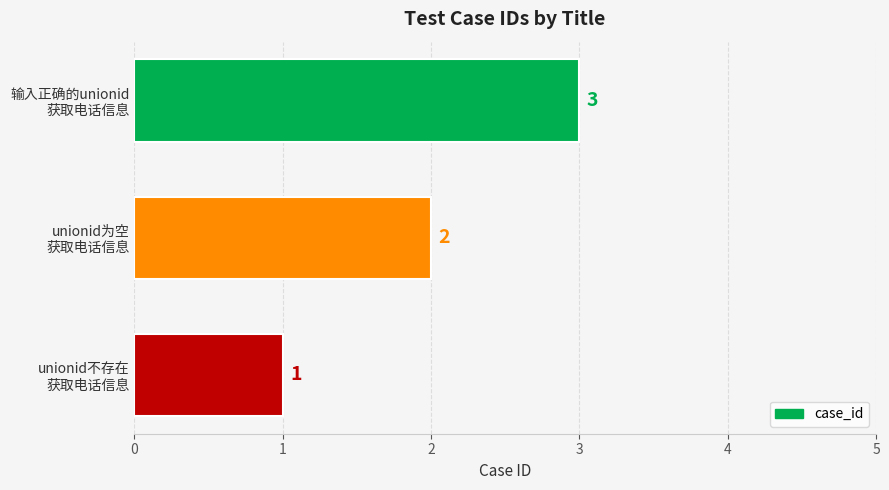

What is the difference between the maximum and minimum values?

2